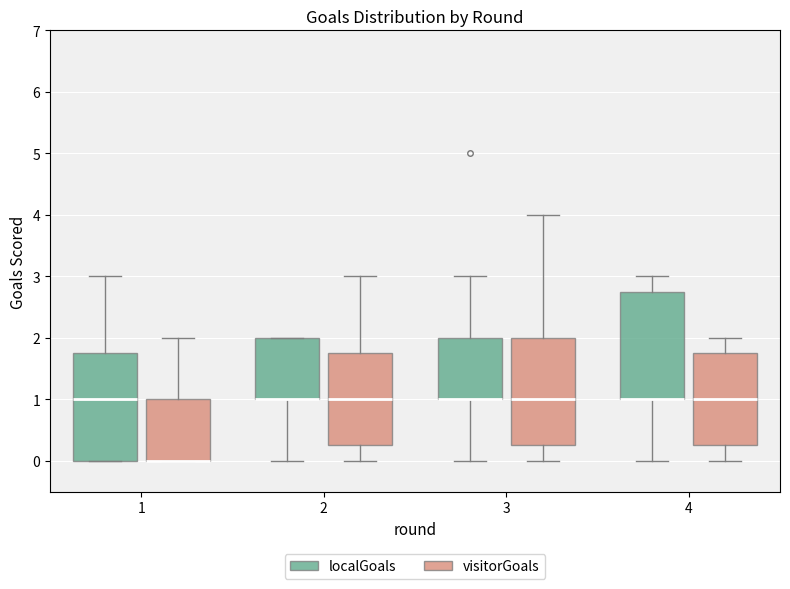

Reading left to right, read every box against the y-axis: the position of its median line, the range the box covers, and the ends of its whiskers. The values are not printed on the chart, so give them approximately, as read against the axis.

1 (localGoals): median 1.0, box 0.0 to 1.8, whiskers 0.0 to 3.0
1 (visitorGoals): median 0.0 (drawn on the box's lower edge), box 0.0 to 1.0, whiskers 0.0 to 2.0
2 (localGoals): median 1.0 (drawn on the box's lower edge), box 1.0 to 2.0, whiskers 0.0 to 2.0
2 (visitorGoals): median 1.0, box 0.3 to 1.8, whiskers 0.0 to 3.0
3 (localGoals): median 1.0 (drawn on the box's lower edge), box 1.0 to 2.0, whiskers 0.0 to 3.0
3 (visitorGoals): median 1.0, box 0.3 to 2.0, whiskers 0.0 to 4.0
4 (localGoals): median 1.0 (drawn on the box's lower edge), box 1.0 to 2.8, whiskers 0.0 to 3.0
4 (visitorGoals): median 1.0, box 0.3 to 1.8, whiskers 0.0 to 2.0